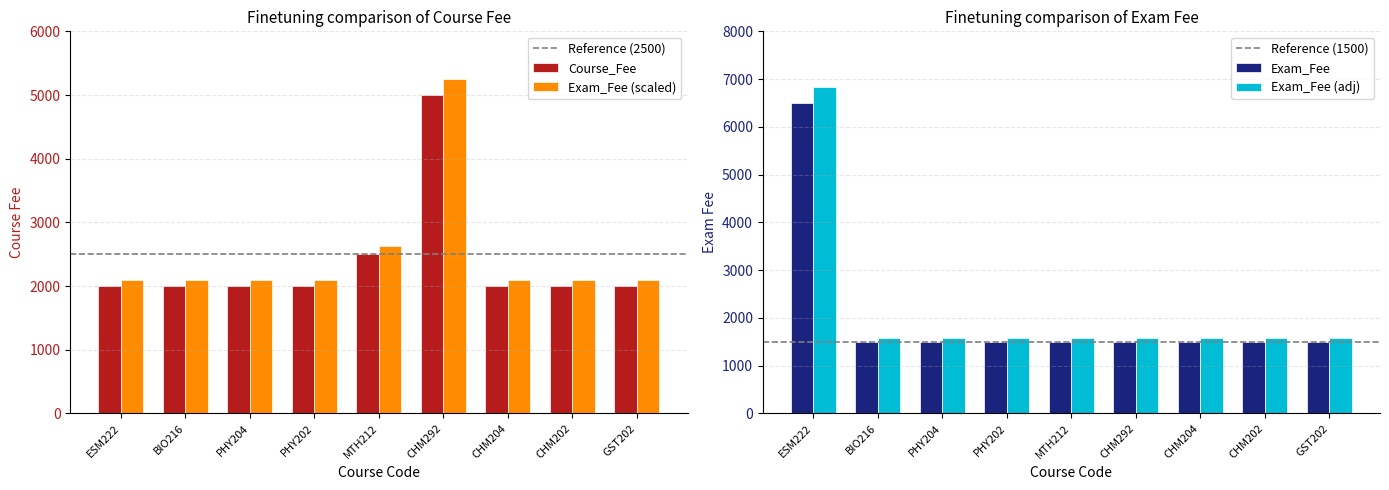

True or false: Course_Fee has a value of 5000 at CHM292.

True